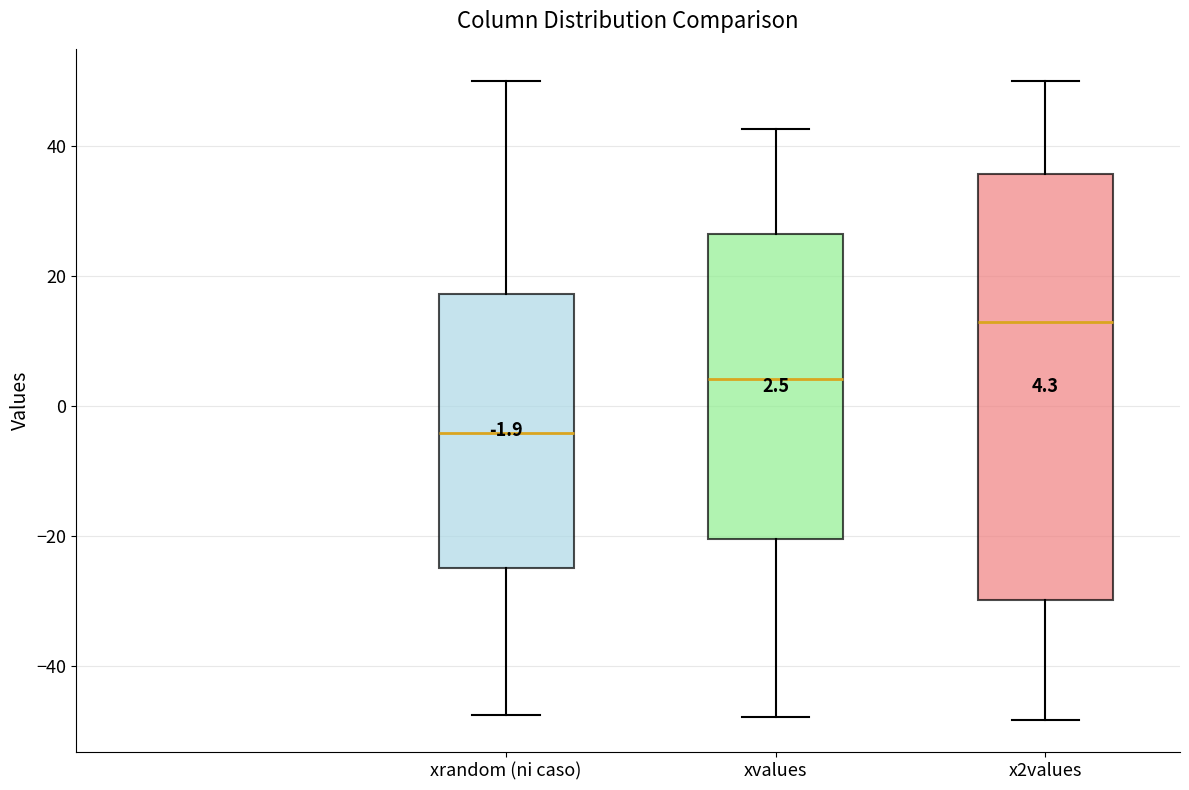

Which box's median line is the lowest?

xrandom (ni caso)